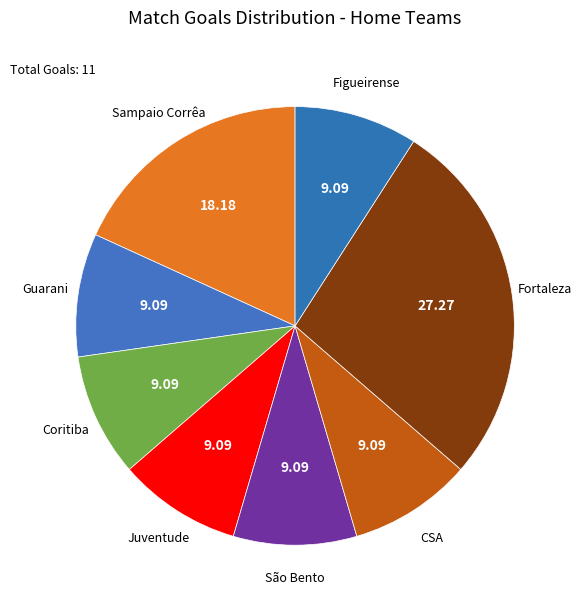

Which category has the biggest portion of the pie?

Fortaleza